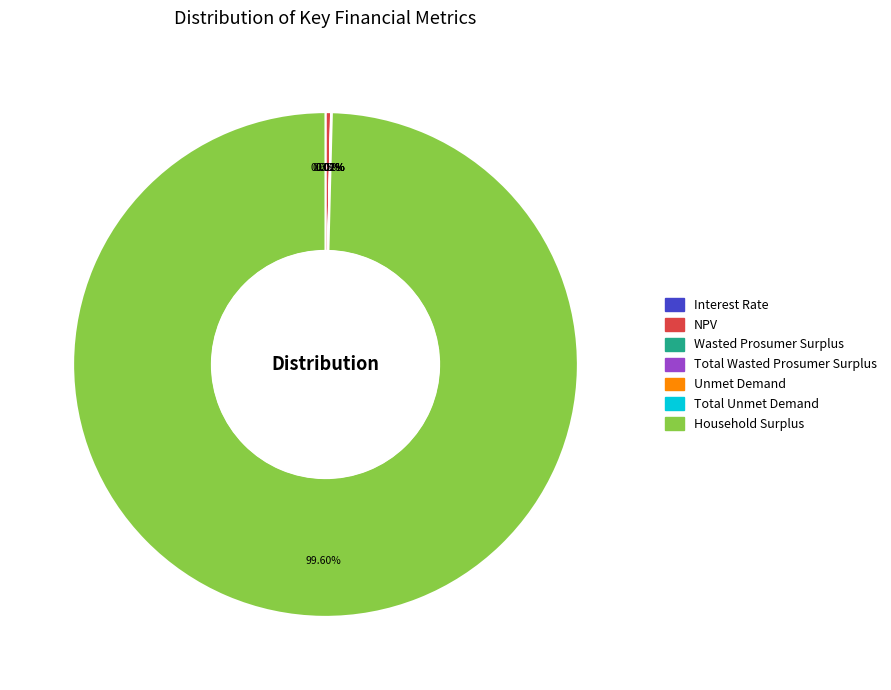

What is the largest slice in the pie chart?

Household Surplus